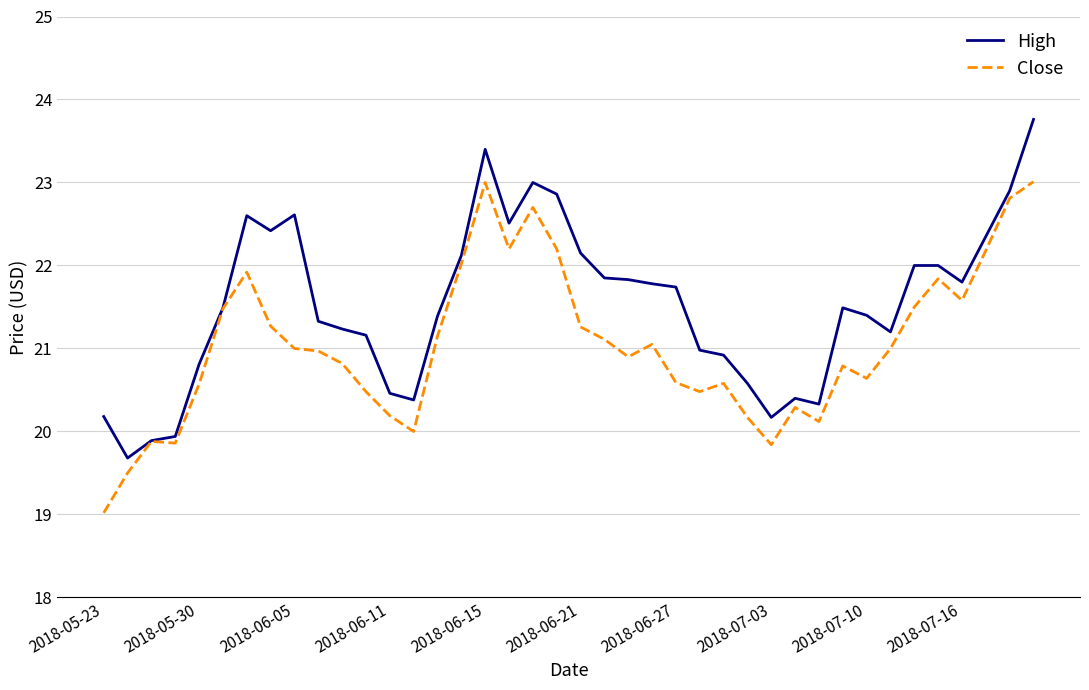

Which series has the largest total across all categories?

High